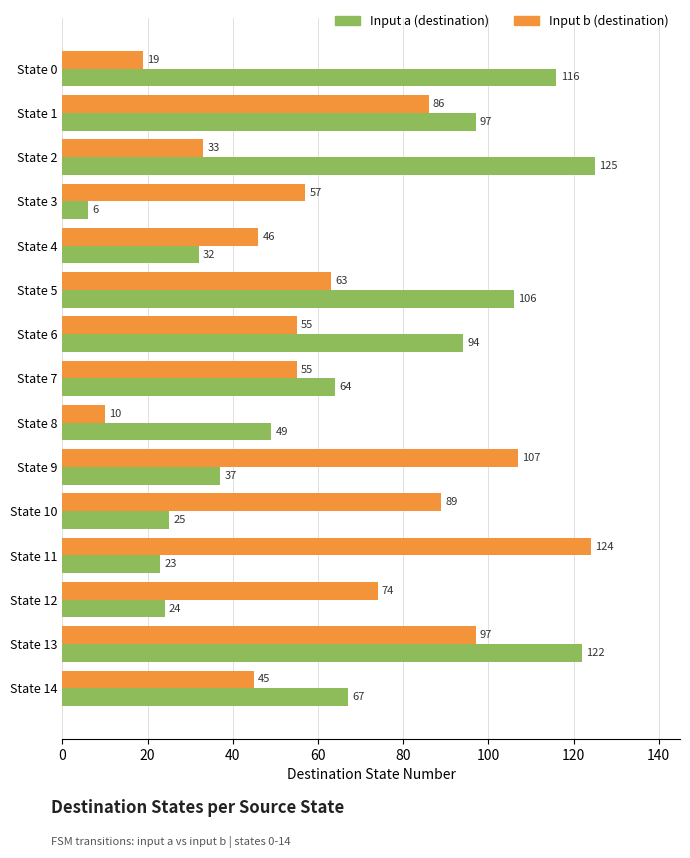

What is the total value across all series at State 2?

158